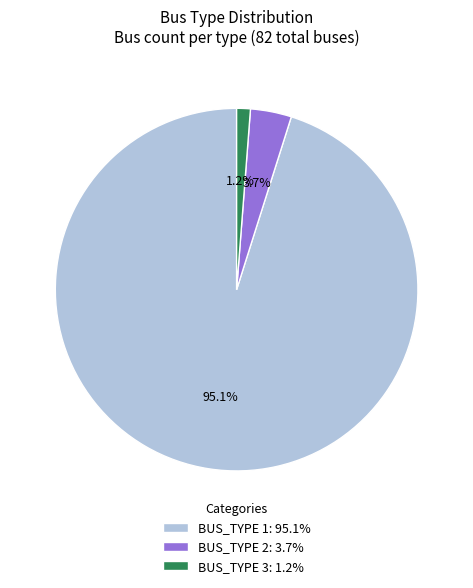

To the nearest percent, what portion does BUS_TYPE 1 represent?

95%